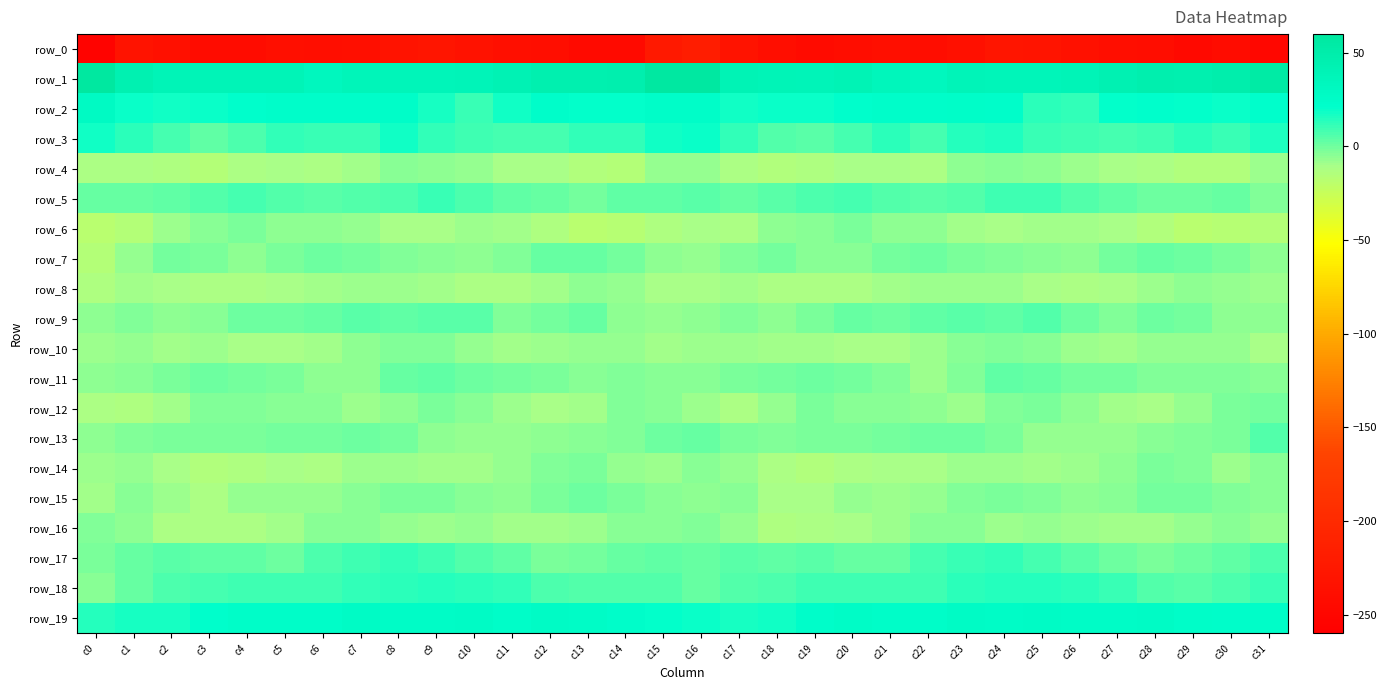

List the series in order of their peak value, lowest first.

row_0, row_8, row_4, row_10, row_16, row_6, row_14, row_12, row_15, row_7, row_11, row_9, row_13, row_5, row_17, row_18, row_3, row_19, row_2, row_1